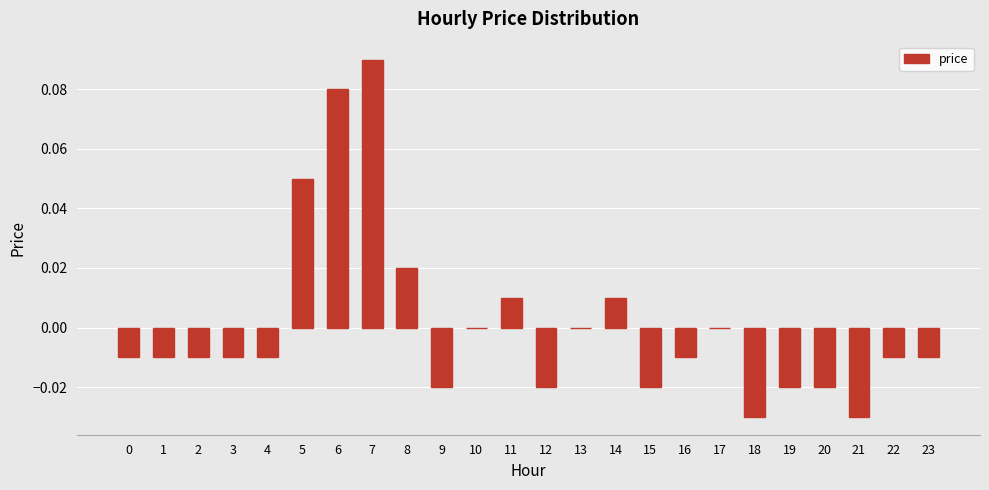

The value at 11 is 0.0. True or false?

True